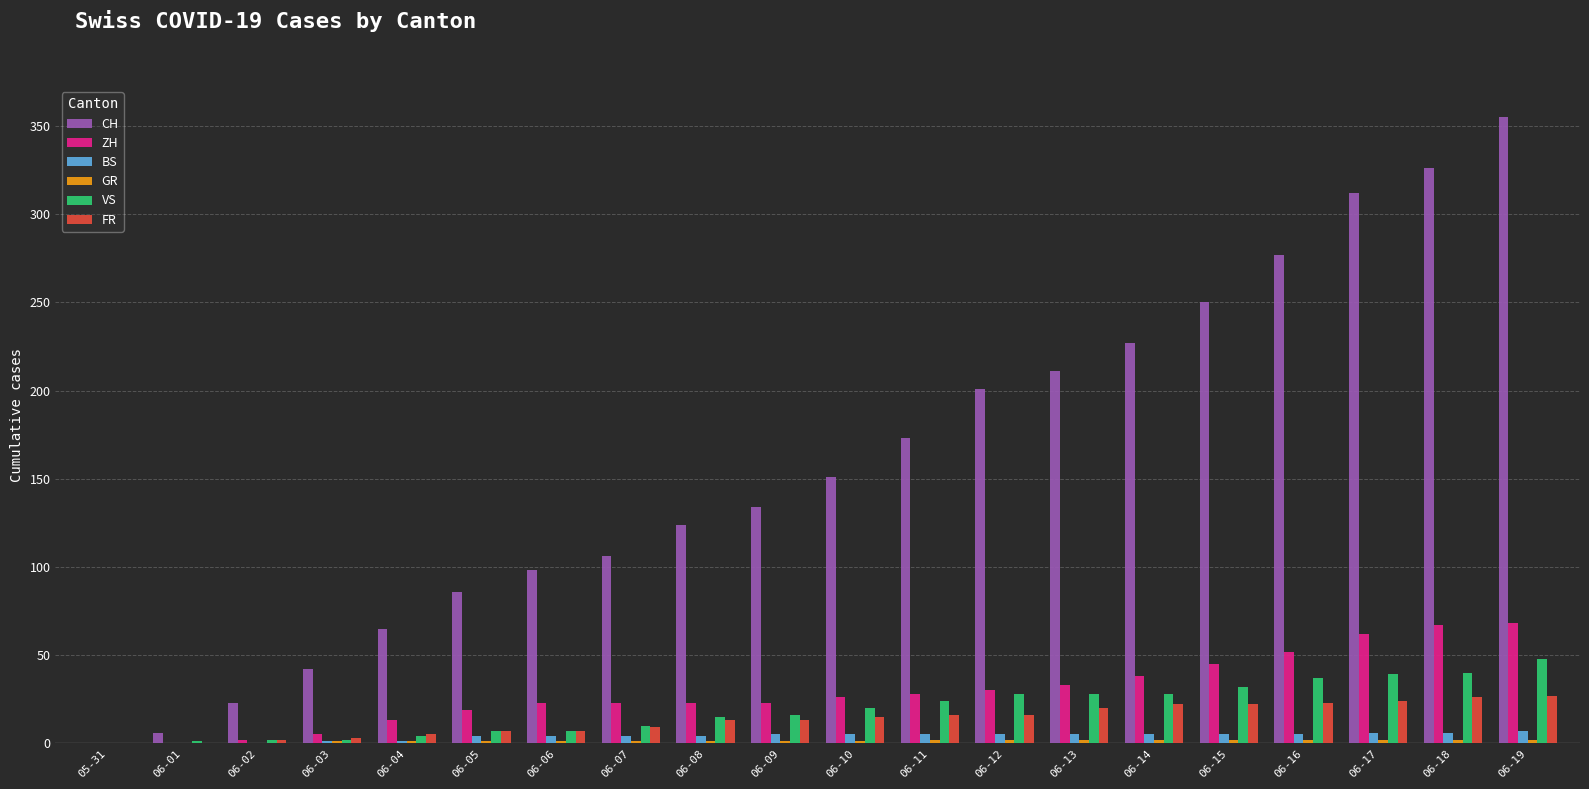

Between 06-07 and 06-15, which series saw the biggest shift?

CH